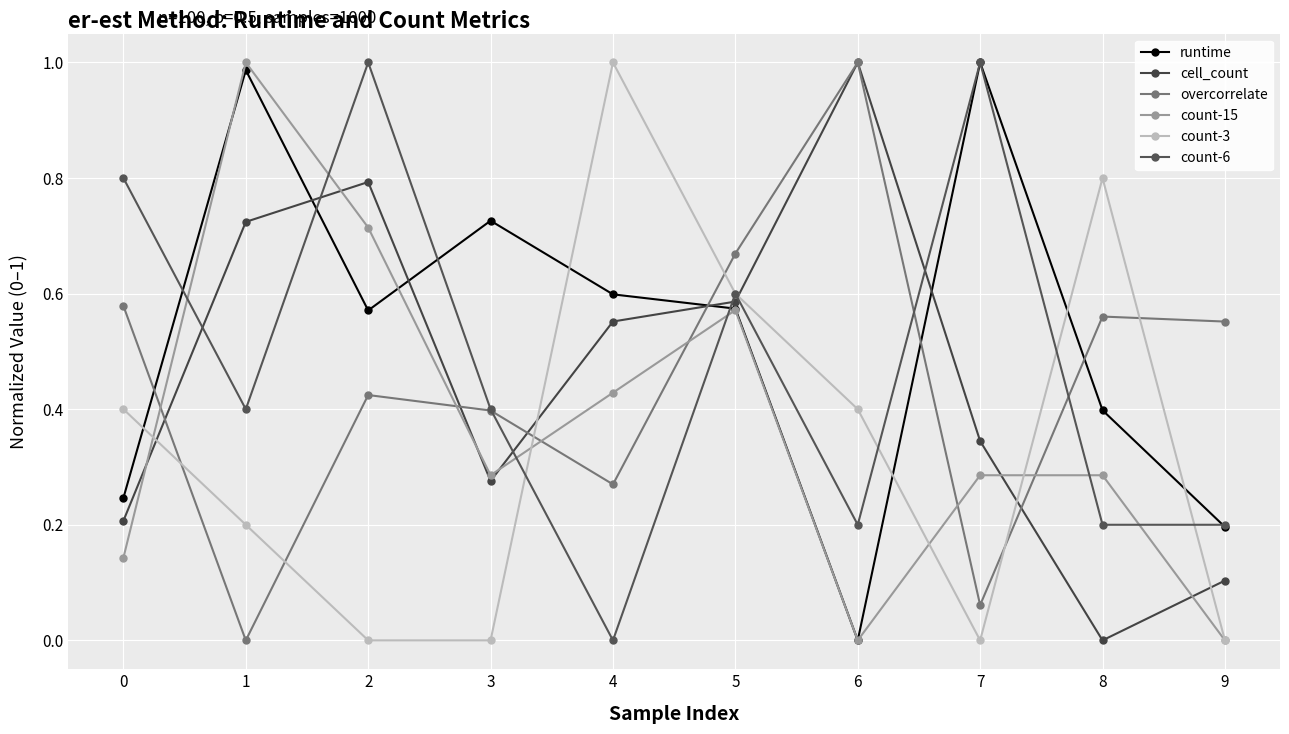

Which series has the largest range (max minus min)?

runtime